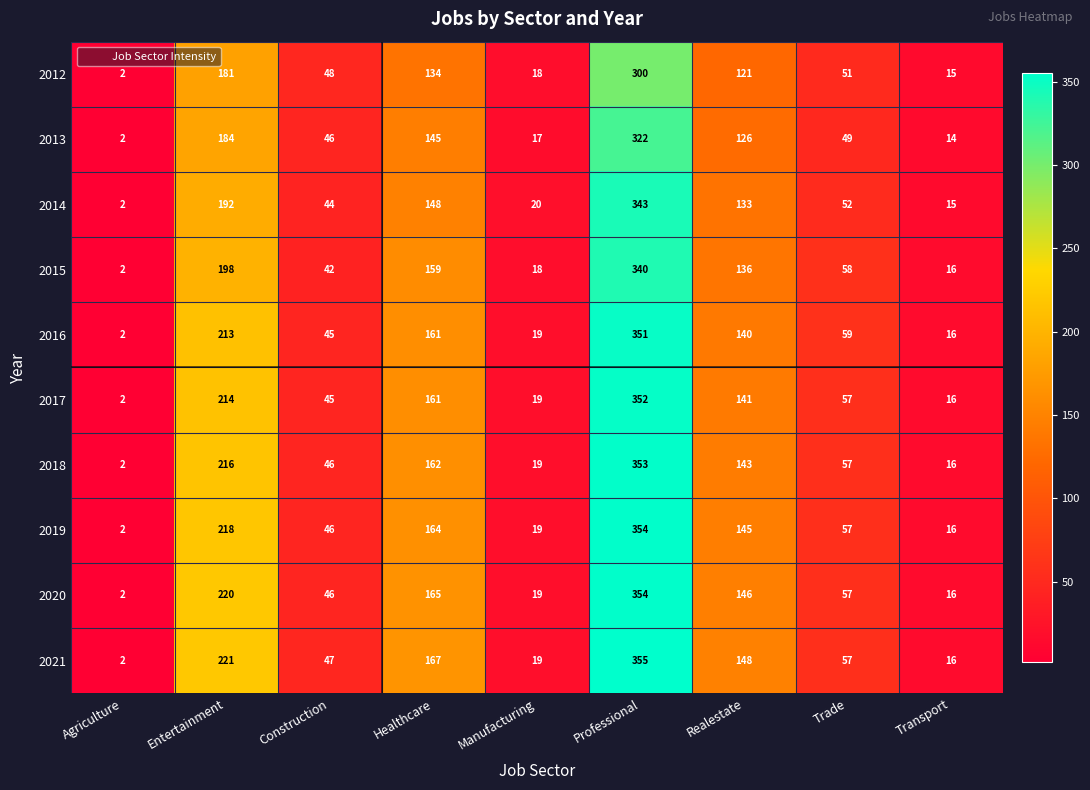

Count the number of categories in the chart.

9